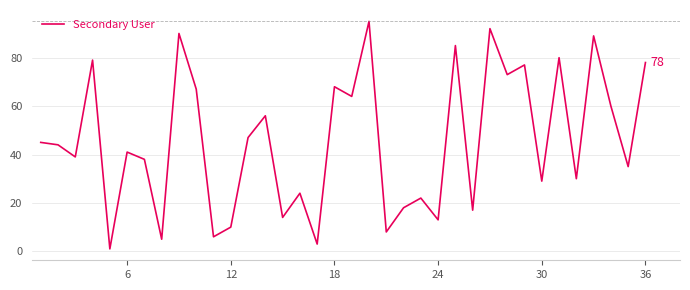

What is the maximum value shown in the chart?

95